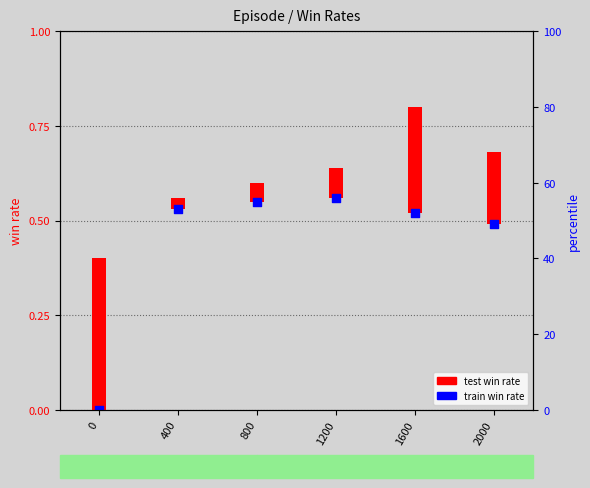

What is the change in value from 0 to 1200?

+0.6